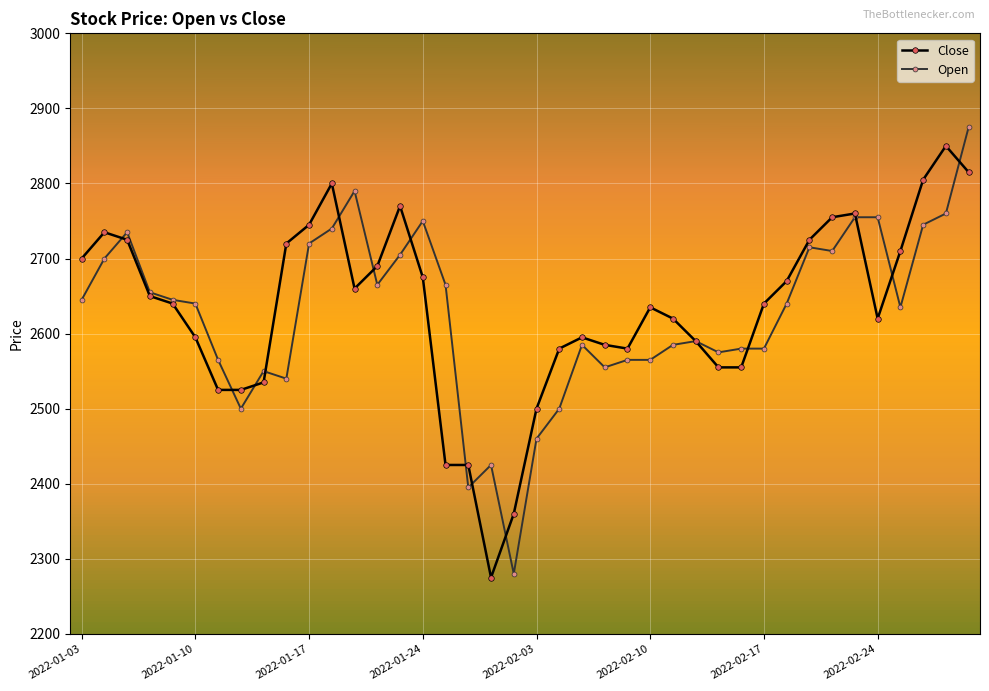

What are all the series names shown in the legend?

Close, Open